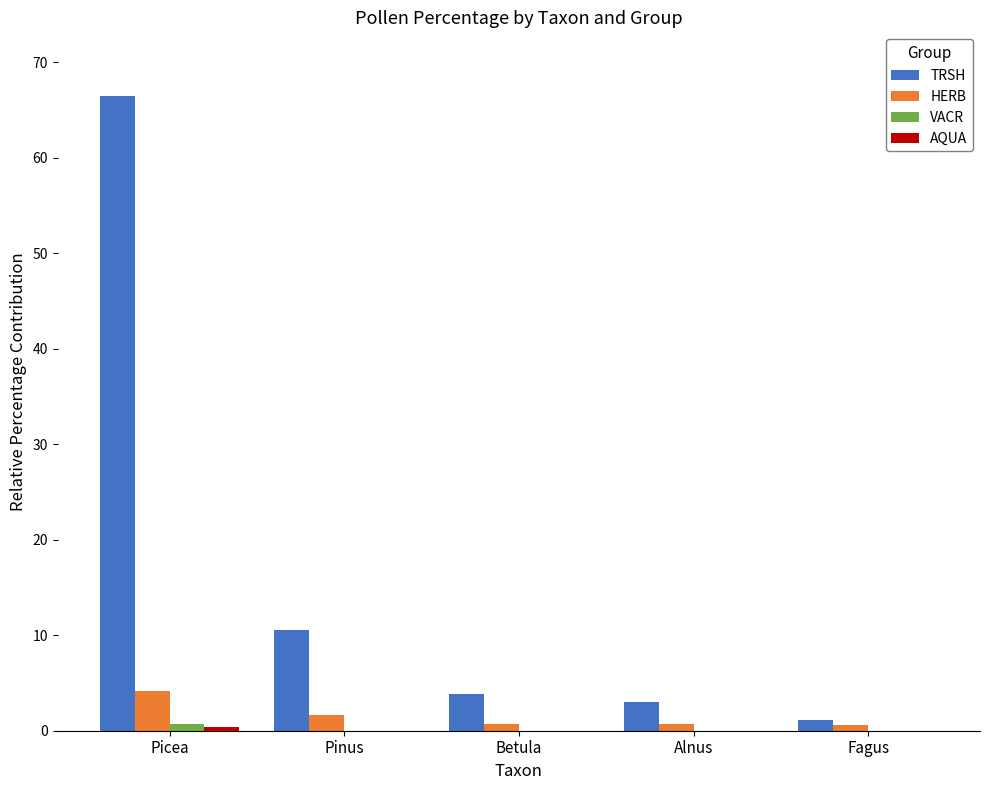

What value does the TRSH series have at Pinus?

10.5